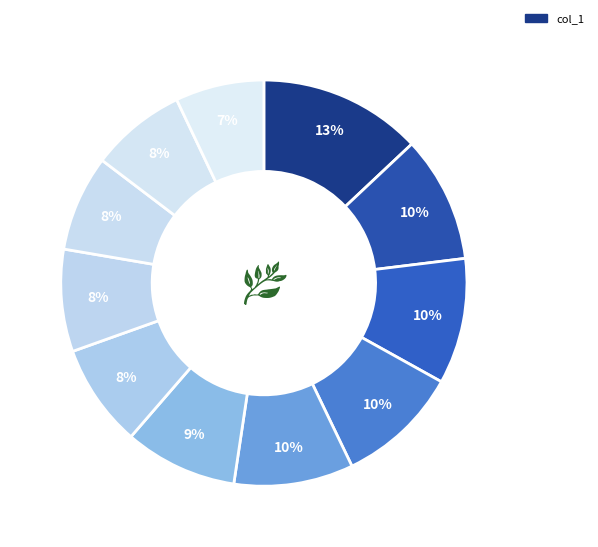

How many slices are in this pie chart?

11